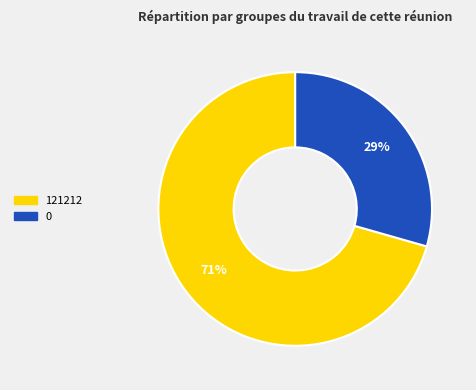

Is it true that 0 is 29% of the pie?

True